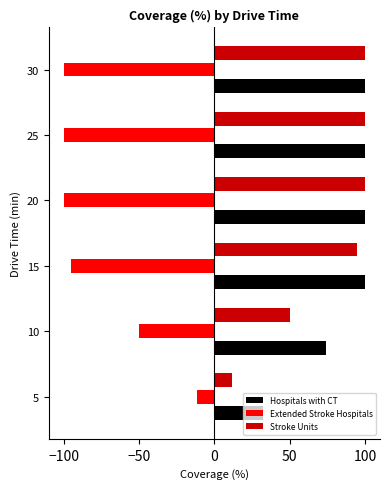

How many data points does each series have?

6